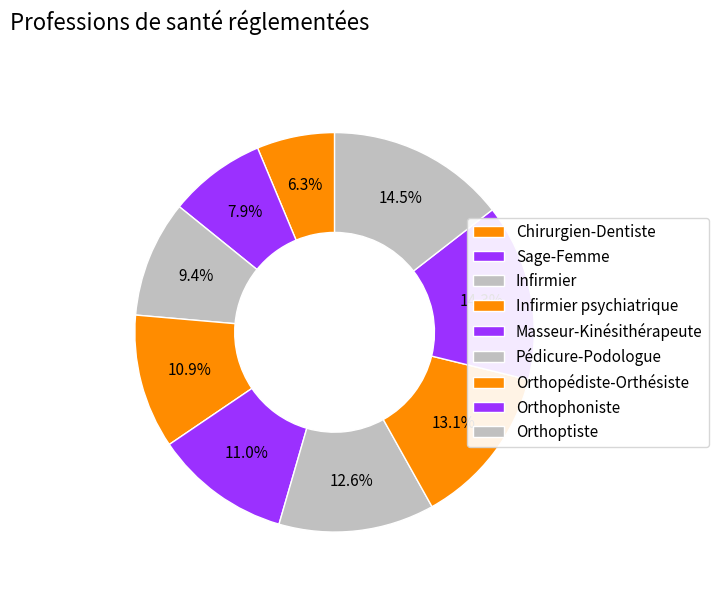

Is there any slice that represents more than half of the pie?

No